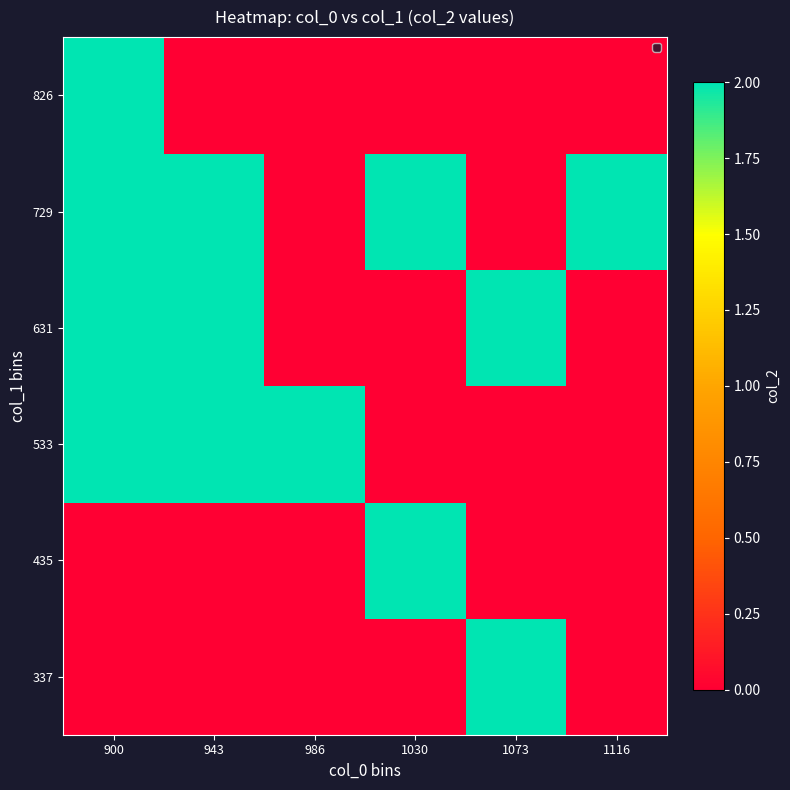

What is the difference between the highest and lowest values at 1030?

2